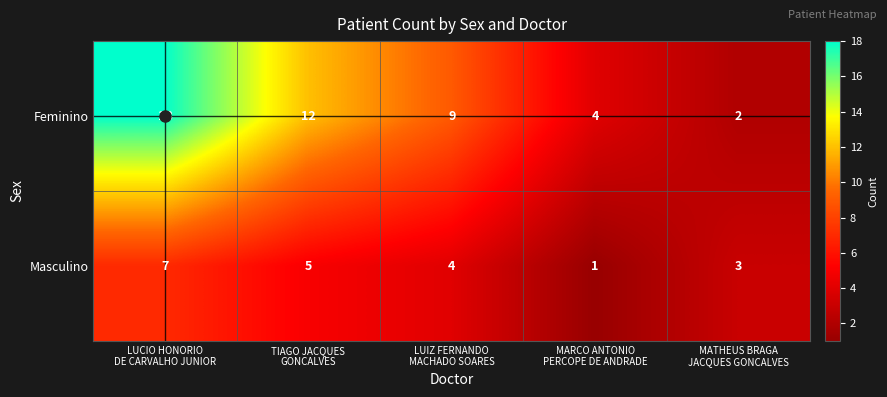

What is the smallest value displayed?

1